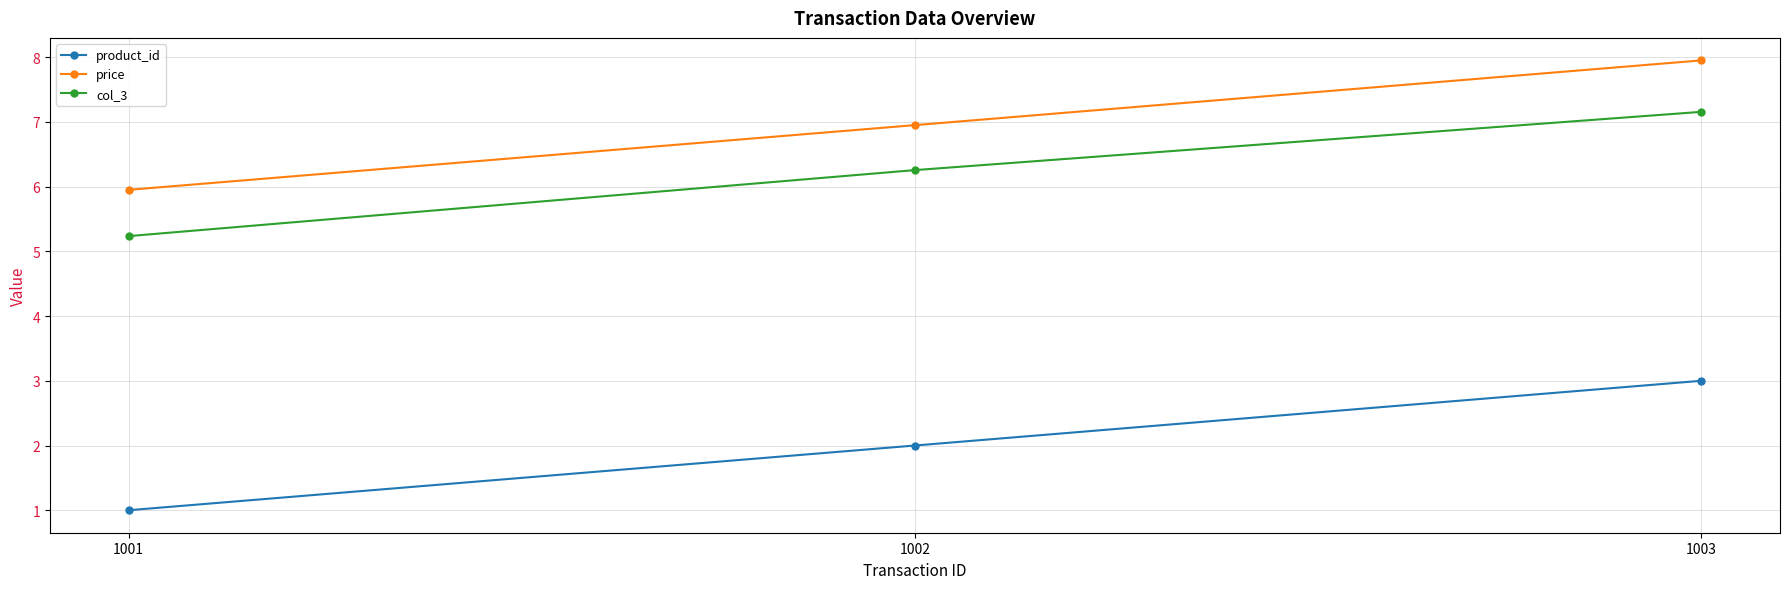

Reading right to left, what are all the values shown in this chart?

product_id: 1003=3.0	1002=2.0	1001=1.0
price: 1003=8.0	1002=7.0	1001=6.0
col_3: 1003=7.2	1002=6.3	1001=5.2